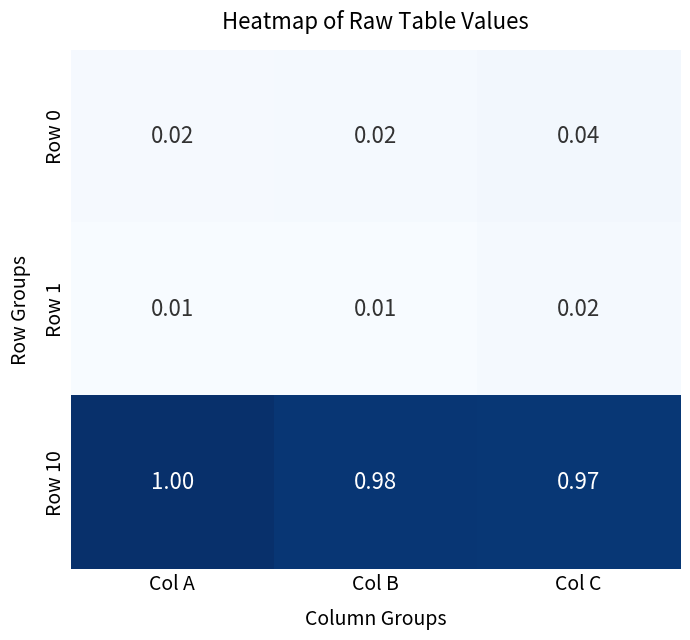

Which category has the highest value in the Row 0 series?

Col C